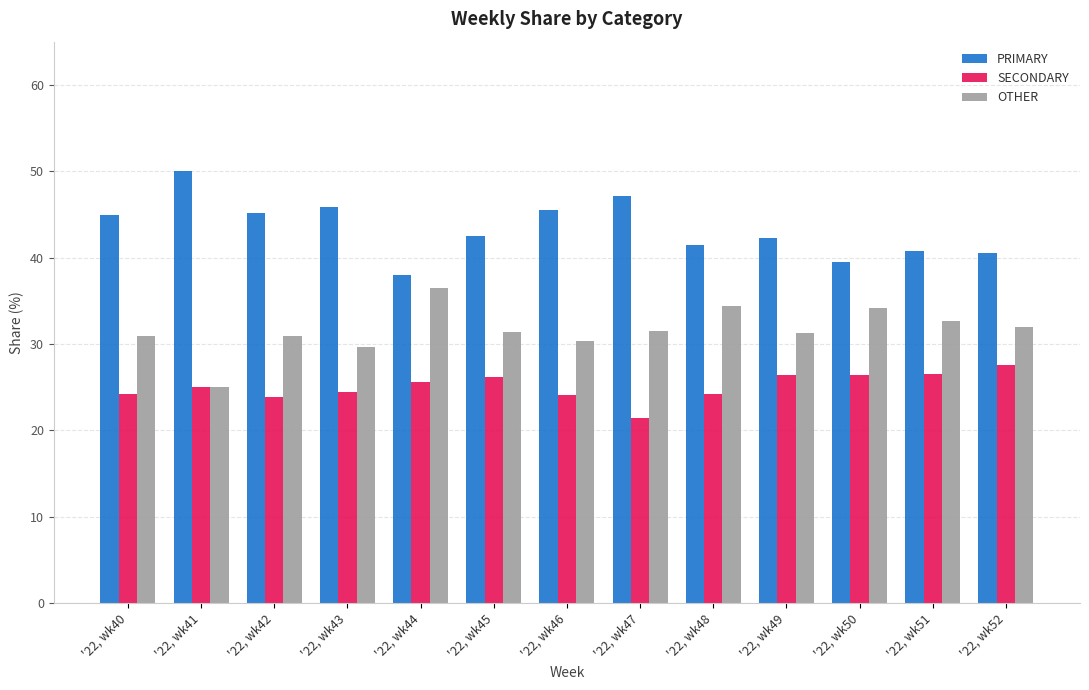

Count the number of data series in this chart.

3